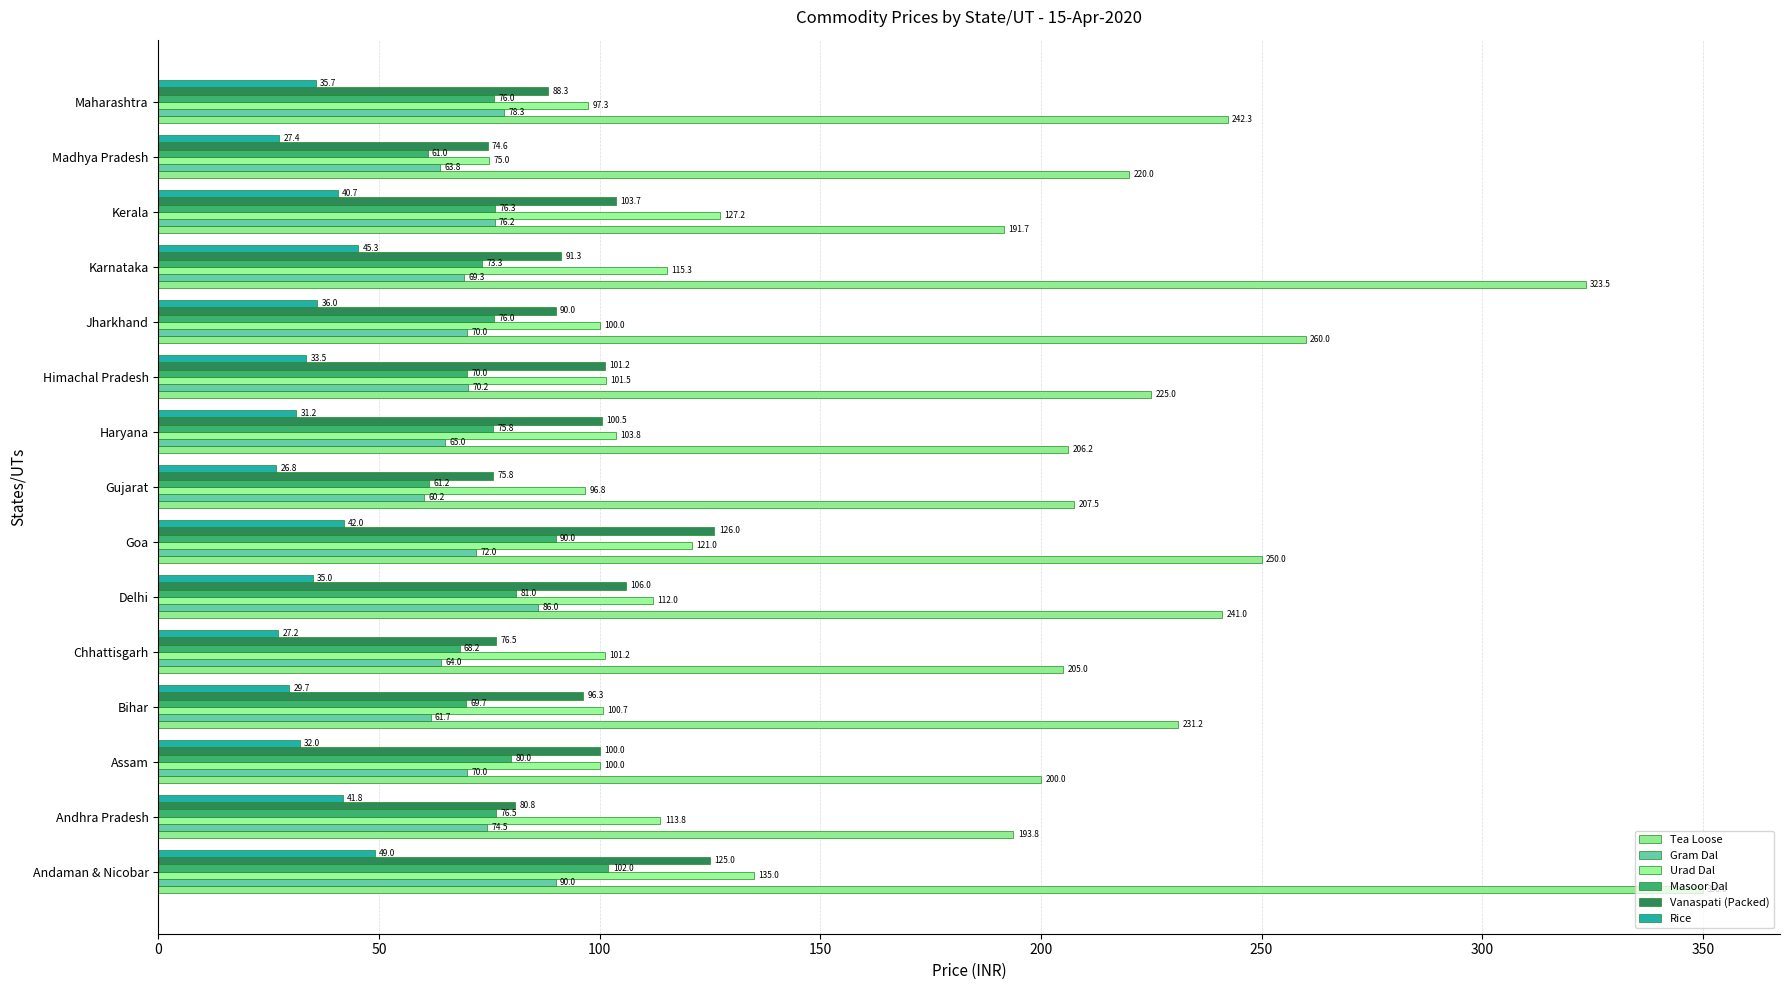

Which series has the largest range (max minus min)?

Tea Loose